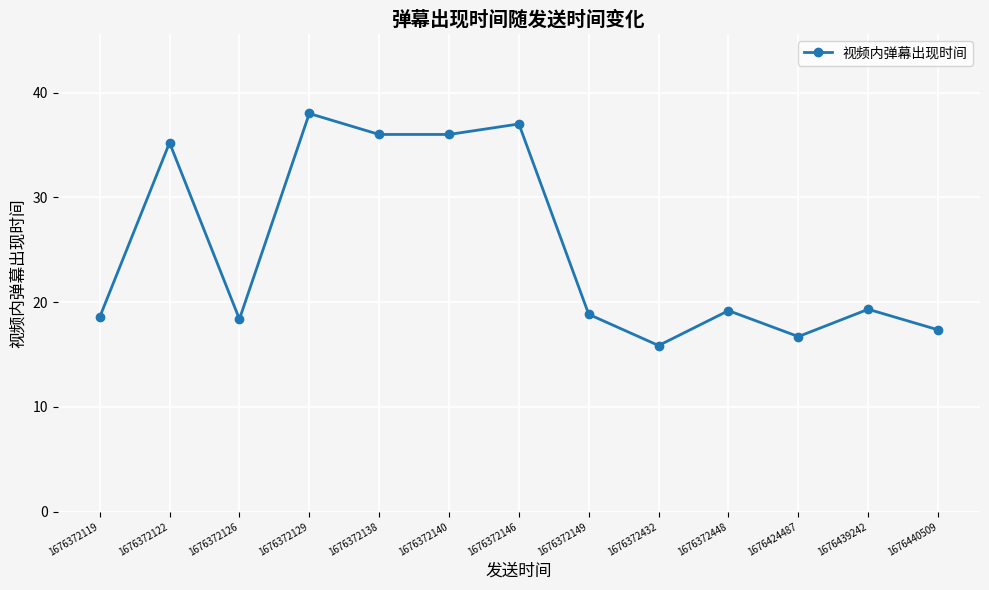

What is the value of the 4th point from the left?

38.0